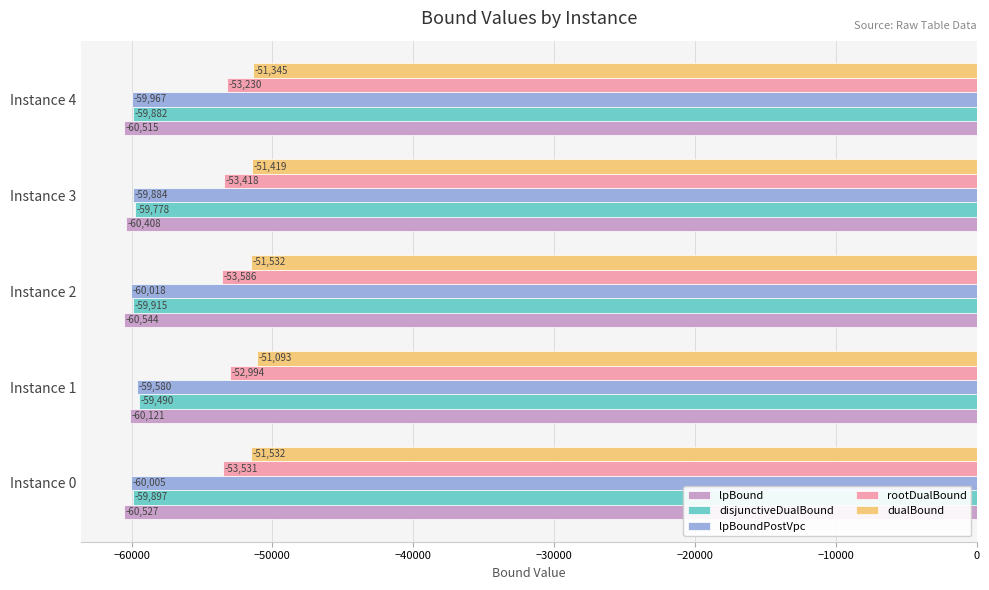

Which category has the highest value in the rootDualBound series?

Instance 1